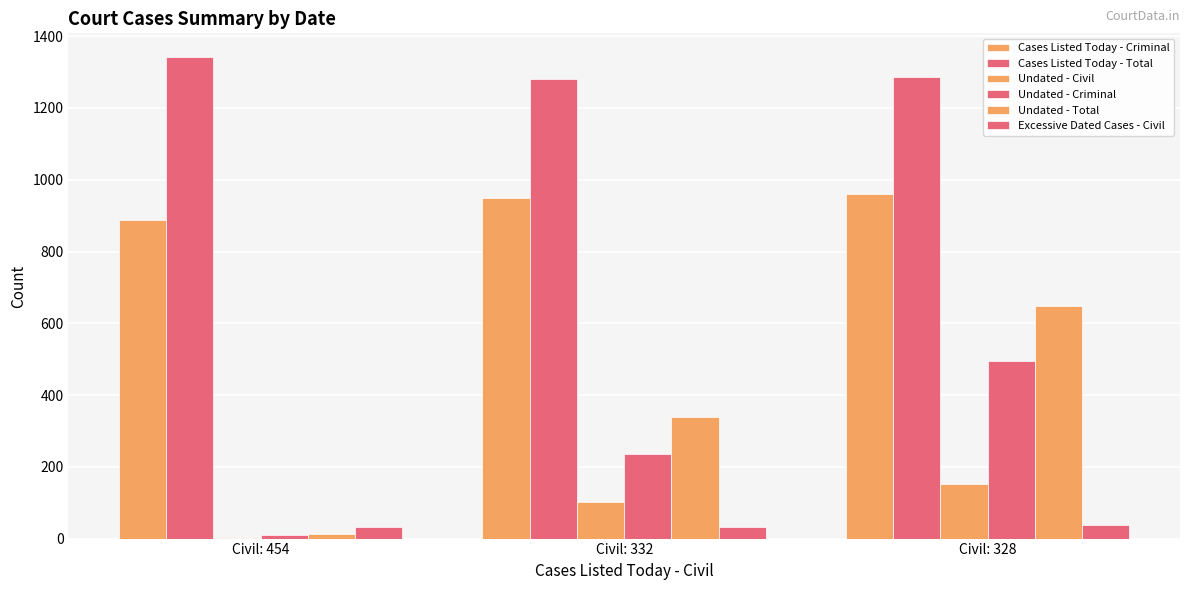

How many distinct data groups are displayed?

6